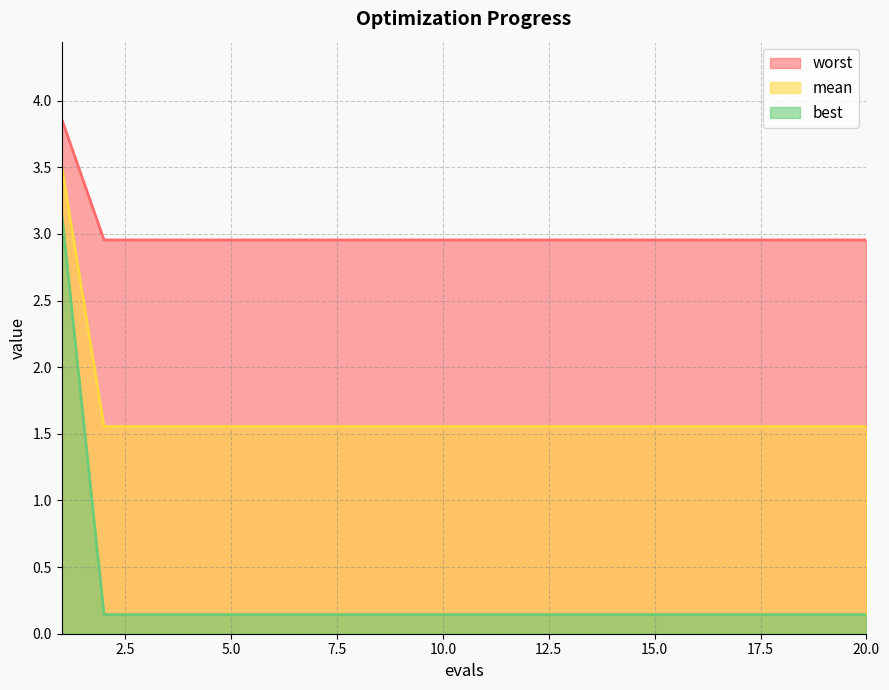

List the series in order of their peak value, highest first.

worst, mean, best